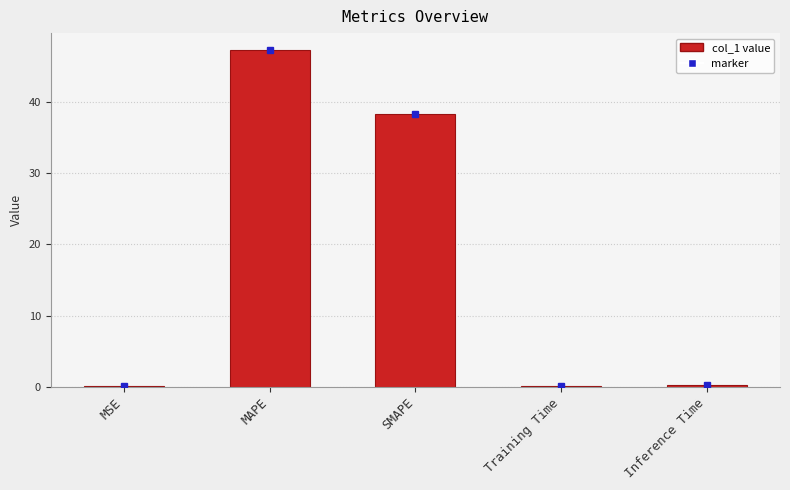

At which label is the value closest to 23?

SMAPE